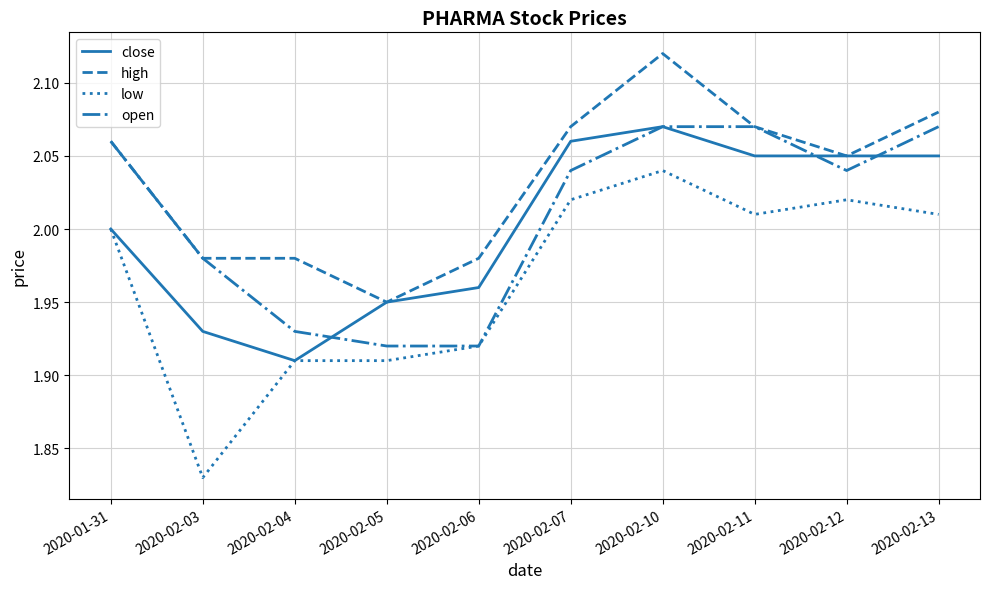

Which series ends up on top after the final intersection of open and close?

open